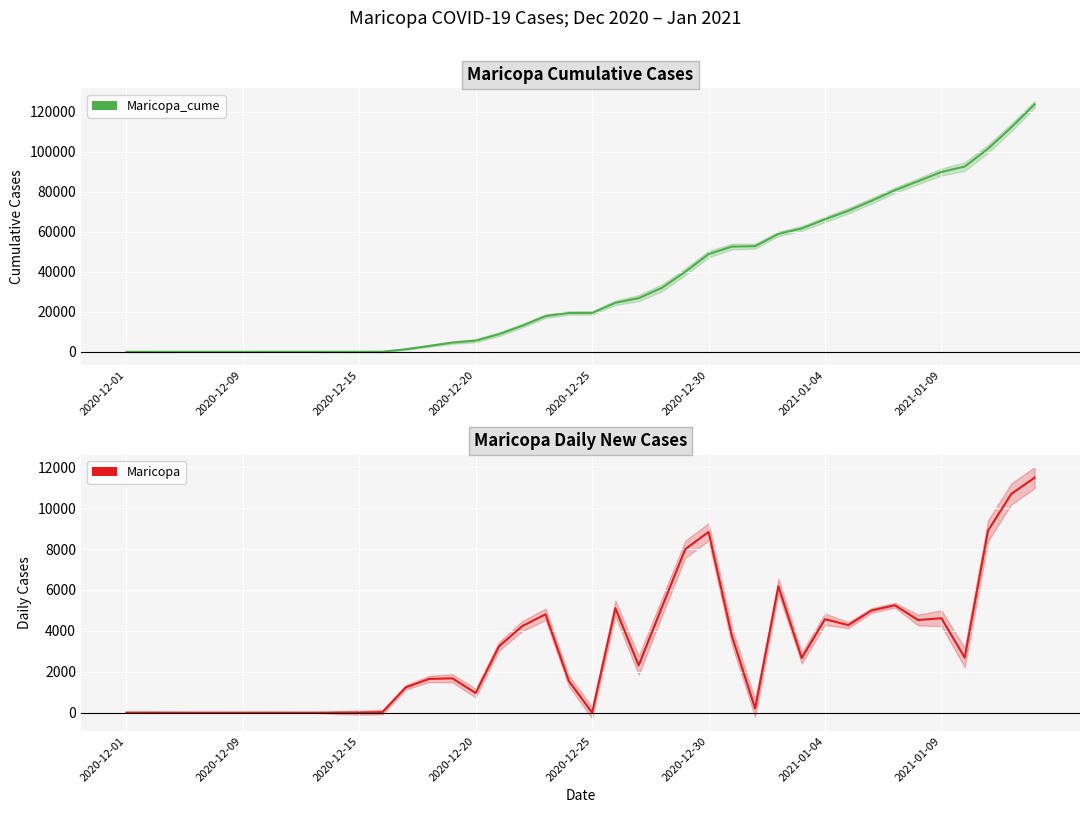

The value of Maricopa at 37 is 8897. True or false?

True